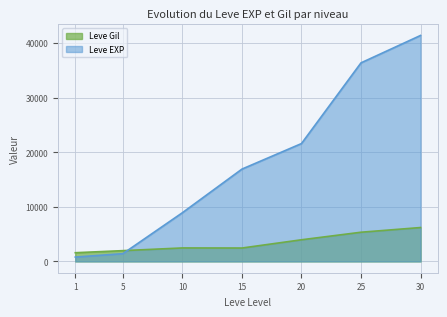

How many data points in Leve EXP are less than 16920?

3